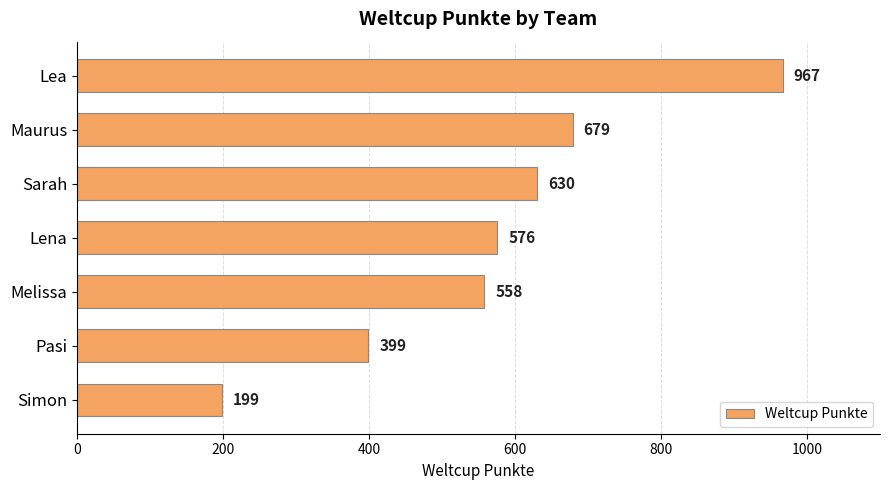

Rank the categories by value from highest to lowest.

Lea, Maurus, Sarah, Lena, Melissa, Pasi, Simon